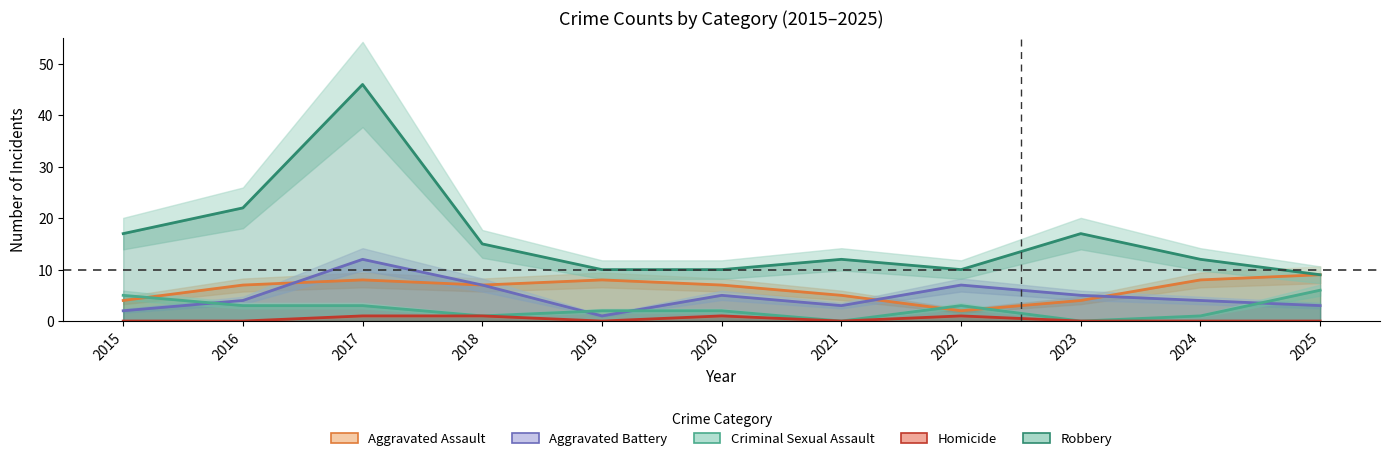

What is the value of the Homicide point at the 4th from the left?

1